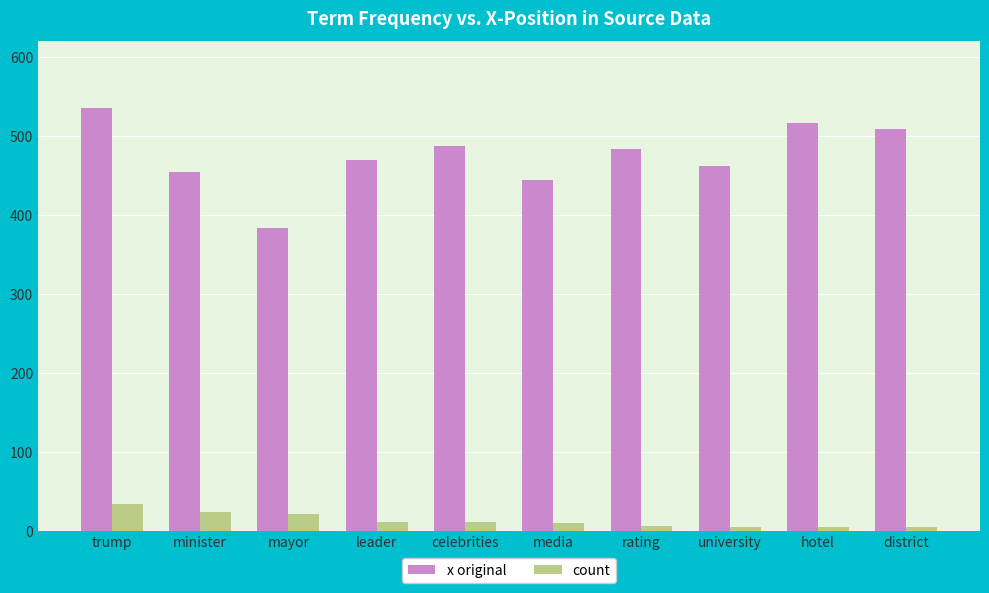

What is the spread (max minus min) of values at mayor?

362